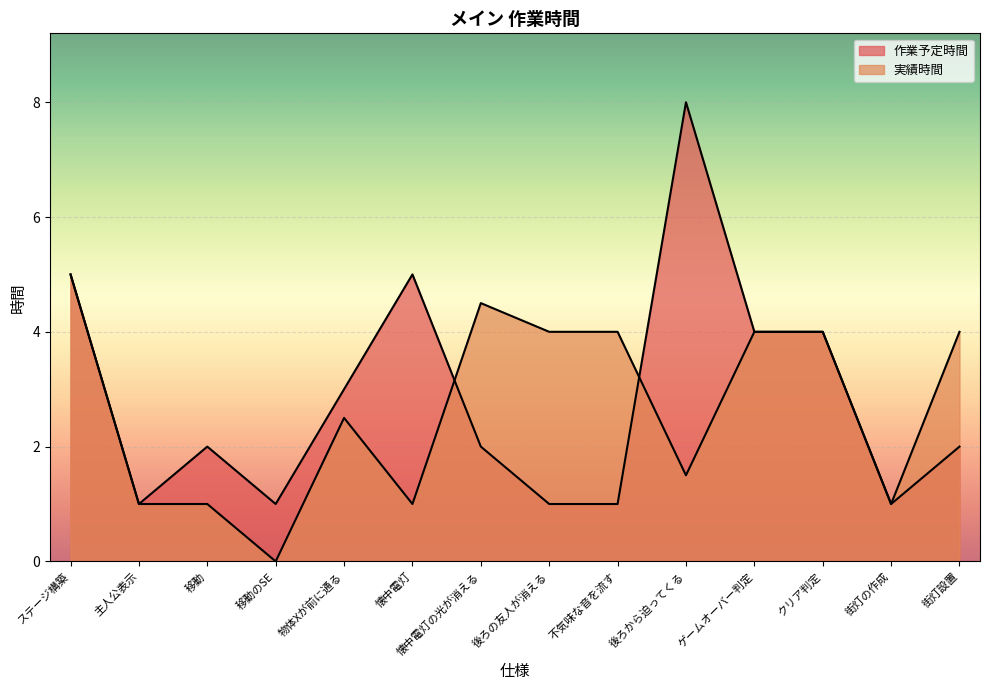

What is the difference between the maximum and second lowest values in the 実績時間 series?

4.0